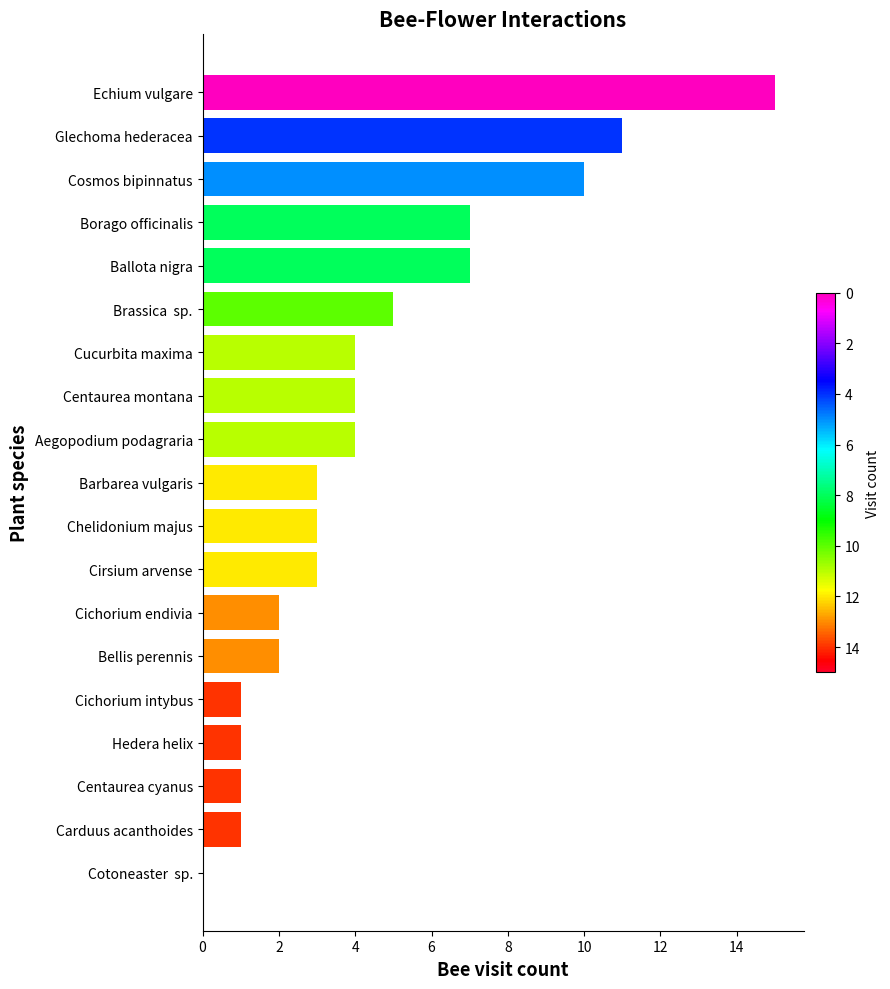

What is the approximate value at Borago officinalis?

7